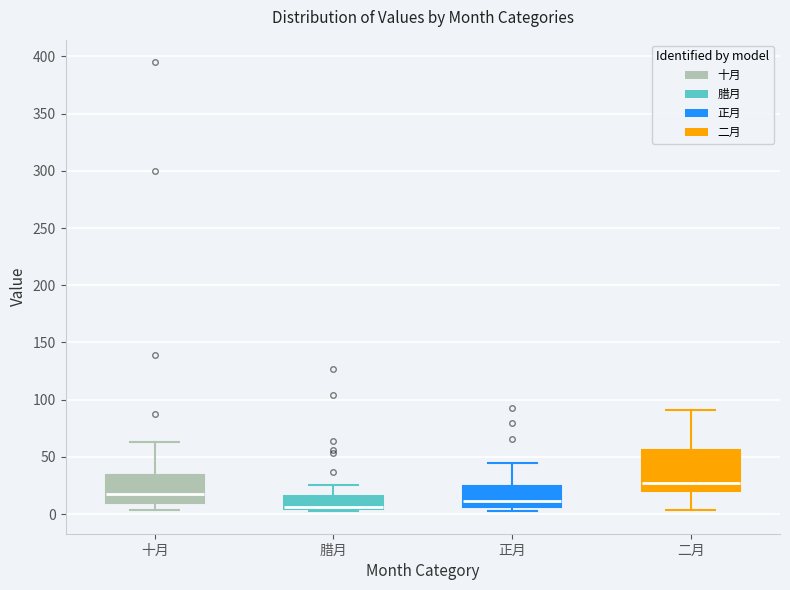

Reading left to right, transcribe this box plot: for each box, give where its median line is, the range the box spans, and where its two whiskers end, as read against the y-axis. The values are not printed on the chart, so give them approximately, as read against the axis.

十月: median 15, box 10 to 35, whiskers 5 to 65
腊月: median 5 (just above the box's lower edge), box 5 to 15, whiskers 0 to 25
正月: median 10, box 5 to 25, whiskers 5 (just below the box's lower edge) to 45
二月: median 25, box 20 to 55, whiskers 5 to 90